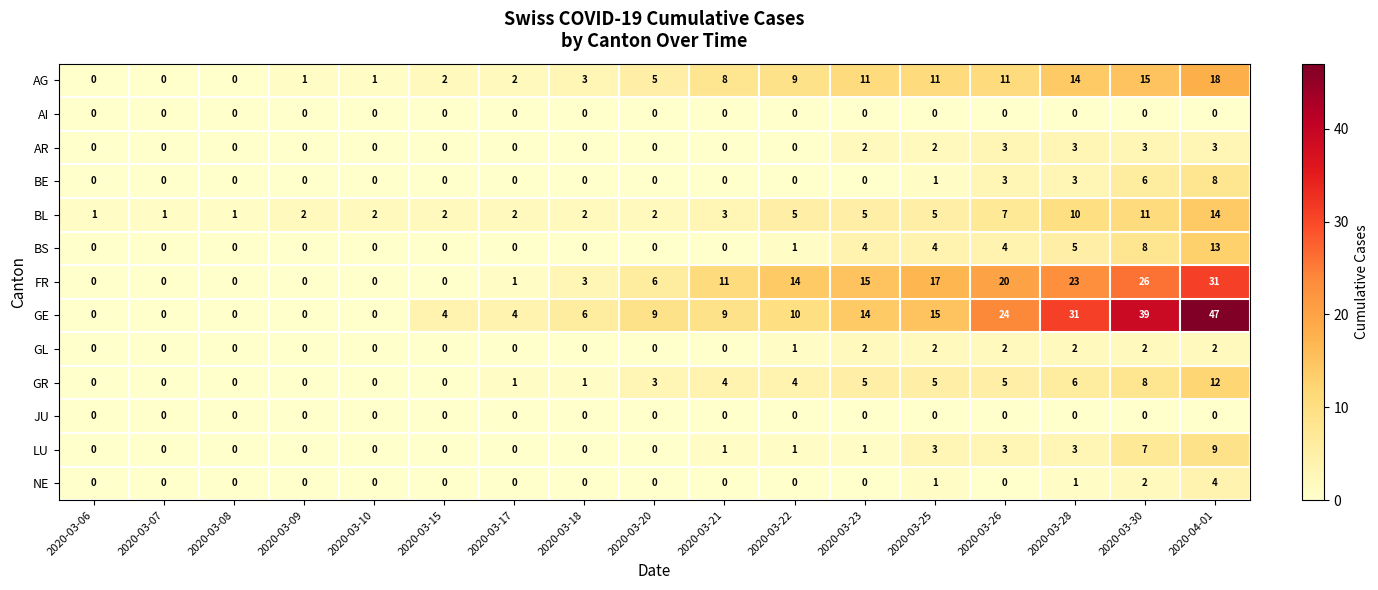

How many positive values does the NE series have?

4